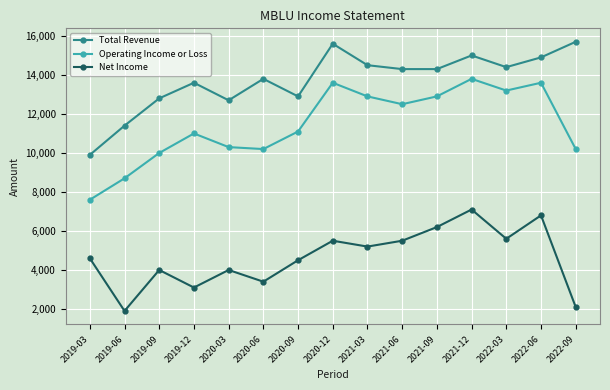

How many values in the Net Income series are below 4600?

7